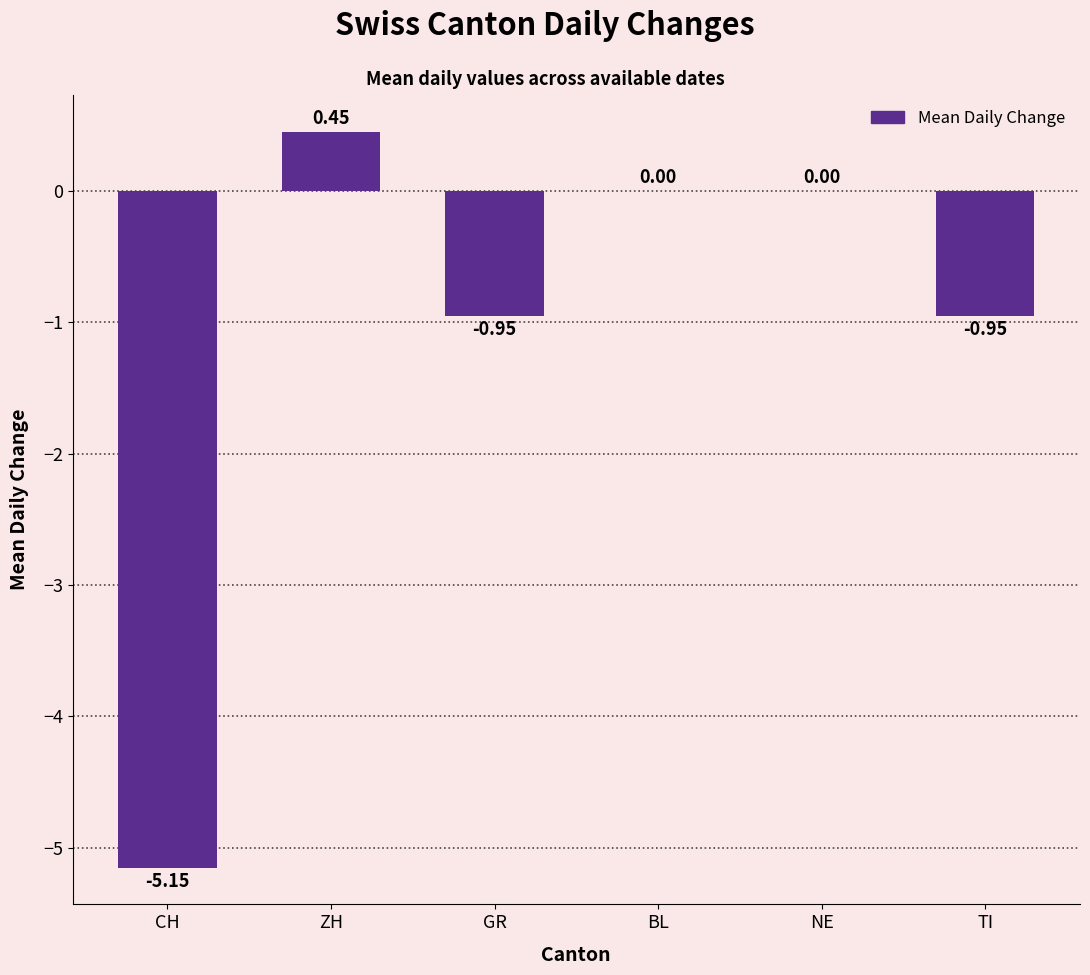

How many series are shown in this chart?

1